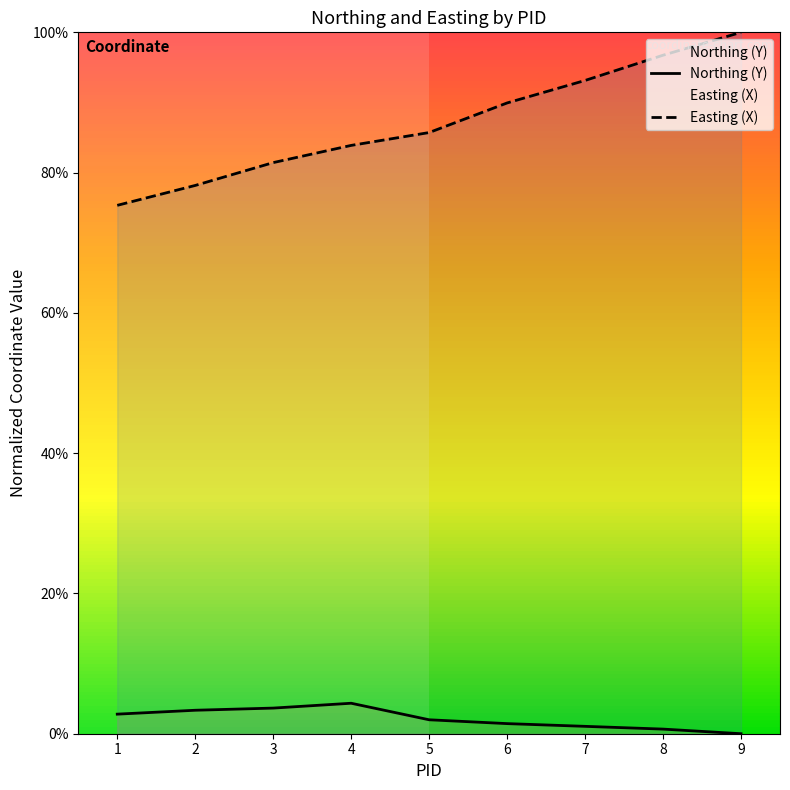

Reading left to right, what are all the values shown in this chart?

Northing (Y): 1=0.0	2=0.0	3=0.0	4=0.0	5=0.0	6=0.0	7=0.0	8=0.0	9=0.0
Easting (X): 1=0.8	2=0.8	3=0.8	4=0.8	5=0.9	6=0.9	7=0.9	8=1.0	9=1.0